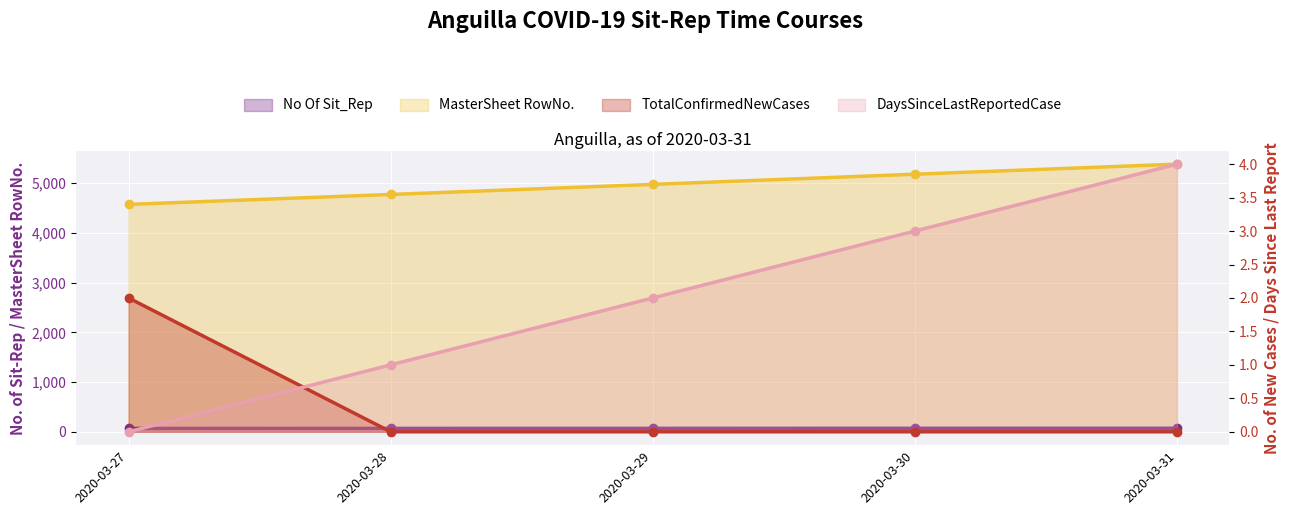

How many lines are shown in the chart?

4